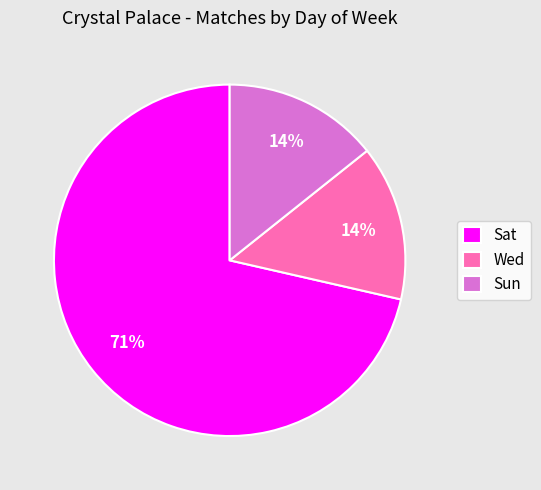

To the nearest percent, what is the average slice percentage?

33%